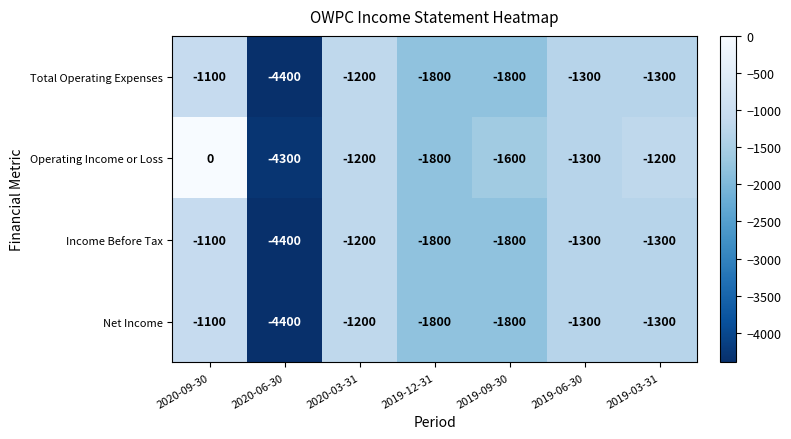

What is the difference between the second highest and second lowest values in the Net Income series?

600